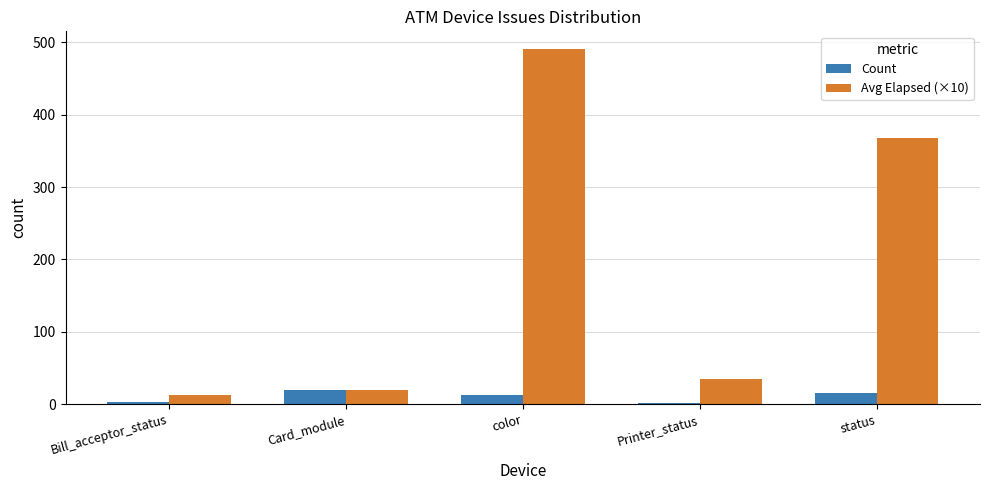

What is the highest value of the Count series?

19.0